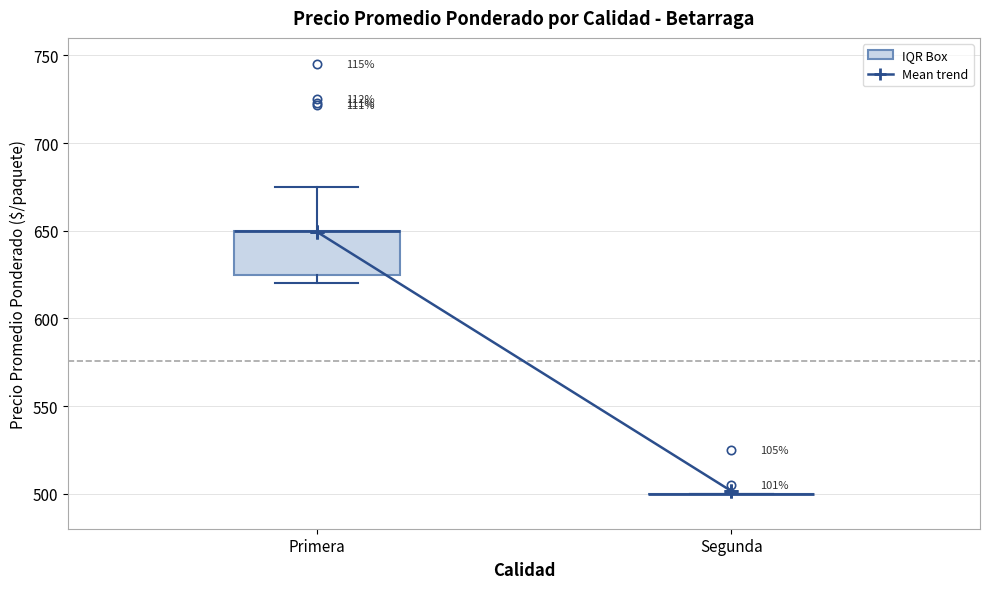

Reading left to right, read every box against the y-axis: the position of its median line, the range the box covers, and the ends of its whiskers. The values are not printed on the chart, so give them approximately, as read against the axis.

Primera: median 650 (drawn on the box's upper edge), box 625 to 650, whiskers 620 to 675
Segunda: box collapsed to a line at 500, whiskers 500 to 500